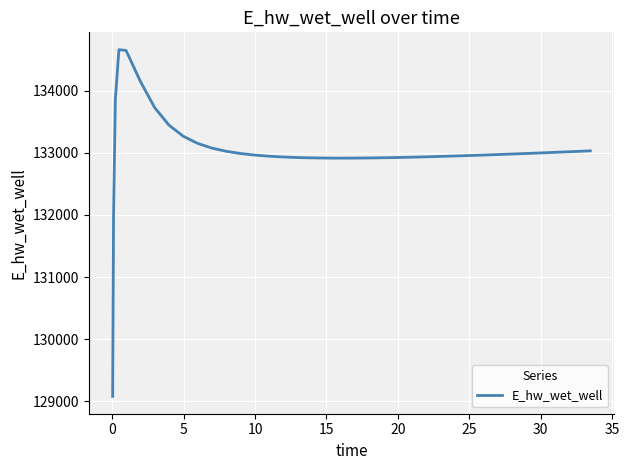

Does the chart have visible grid lines?

Yes